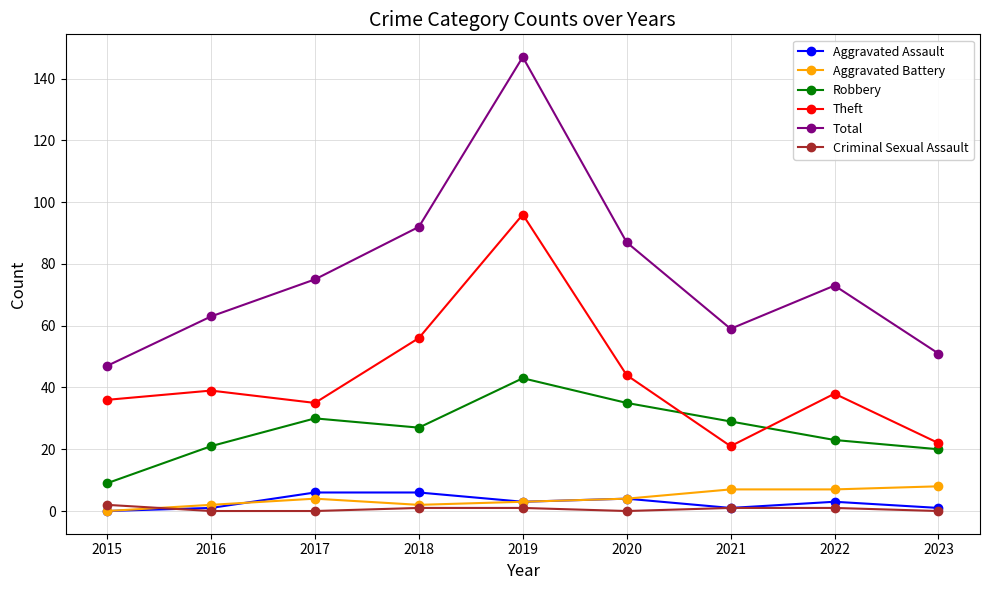

Is this an area chart (filled region under the line)?

No